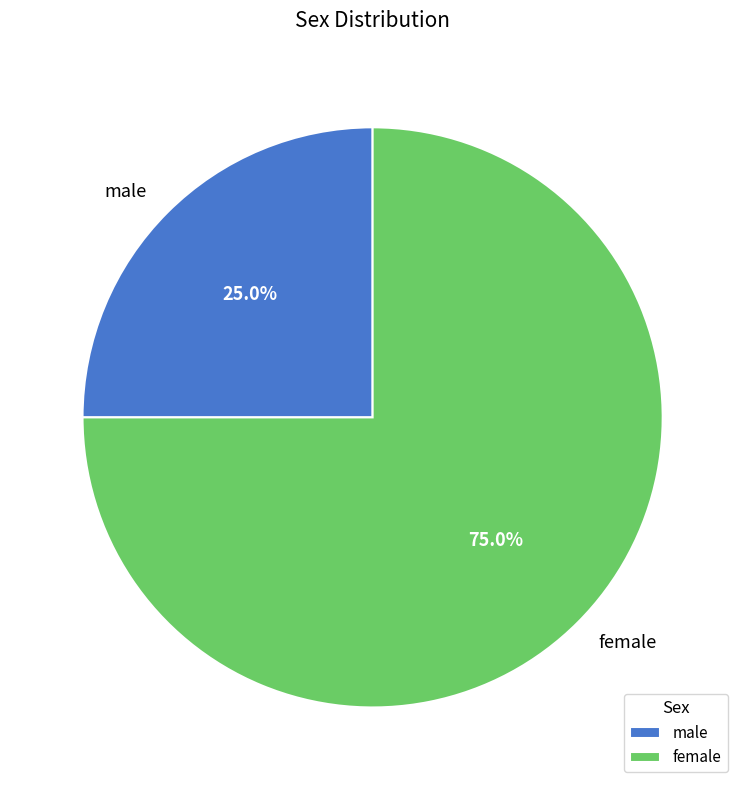

Approximately how many times larger is the value at female compared to male?

3.0